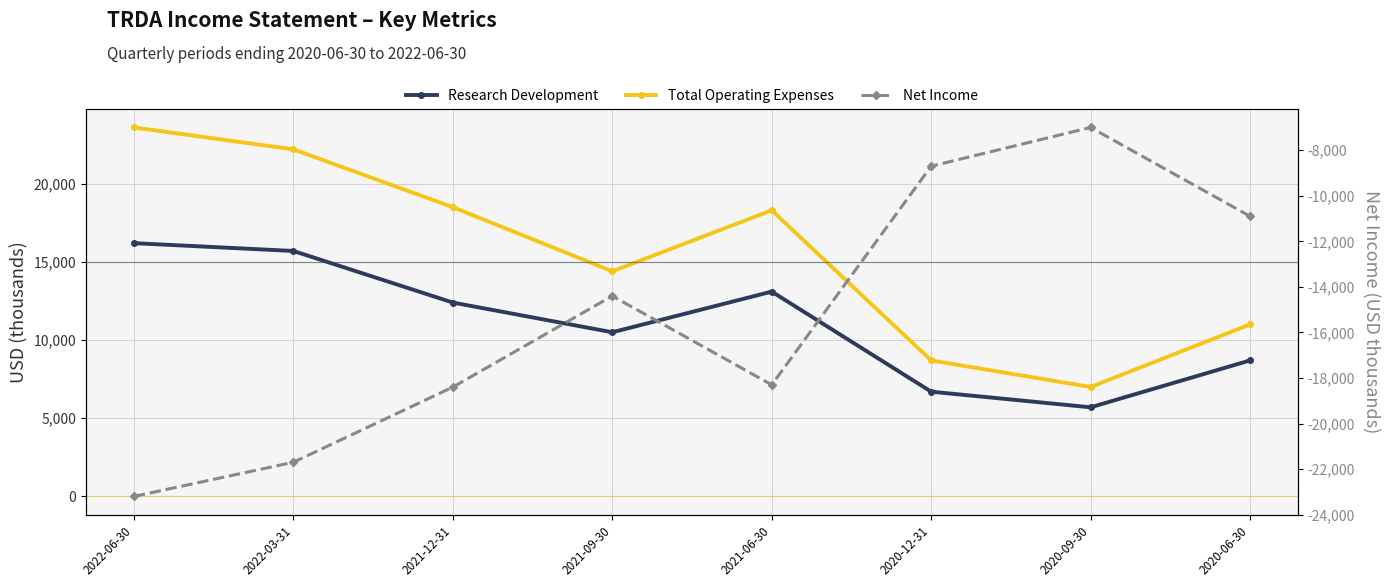

At which label is Research Development closest to 10950?

2021-09-30